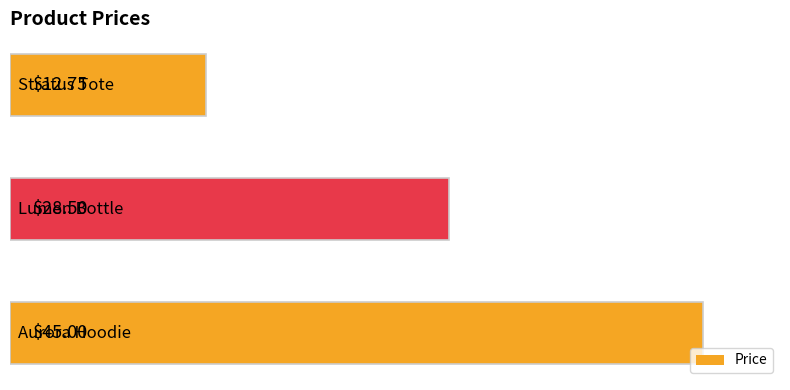

How many values exceed 28?

2